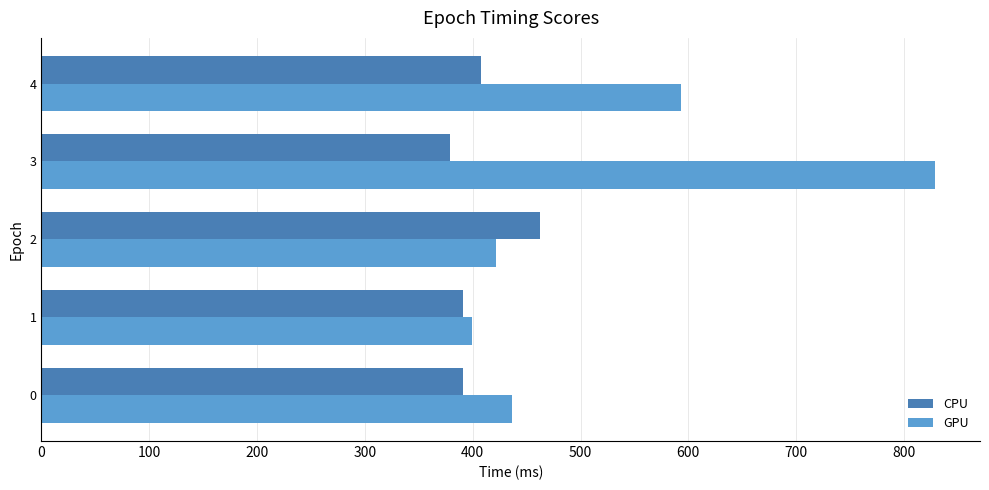

How many data points does each series have?

5